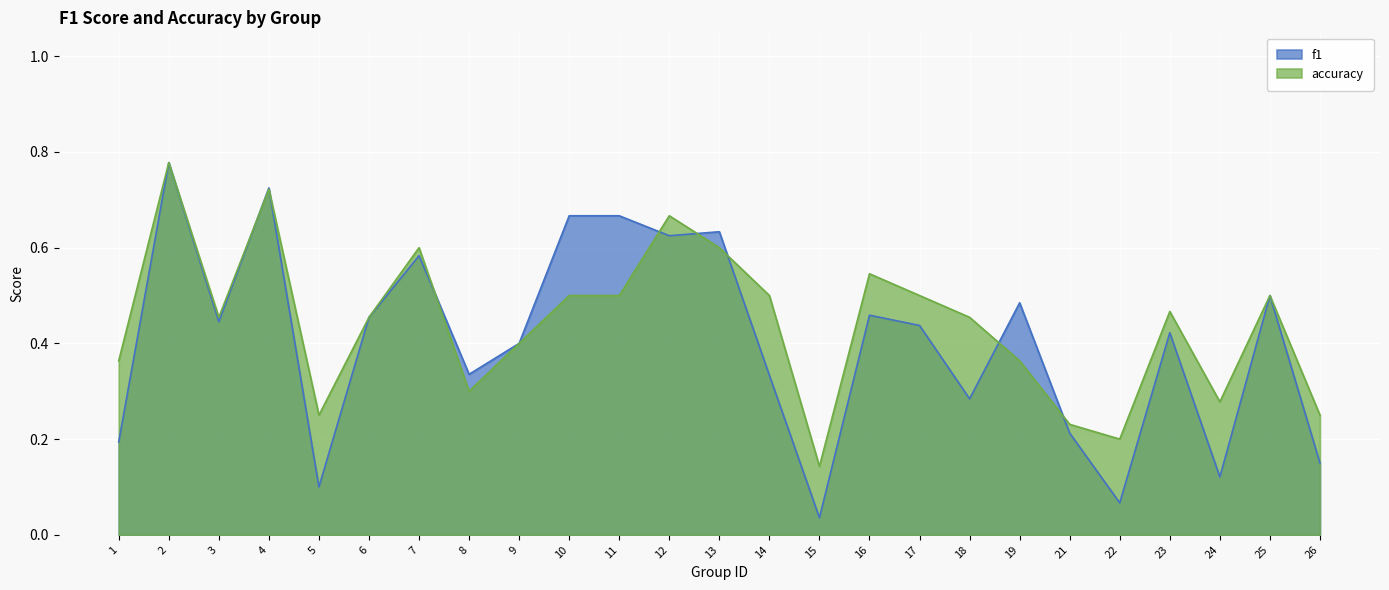

The value of f1 at 10 is 0.7. True or false?

True